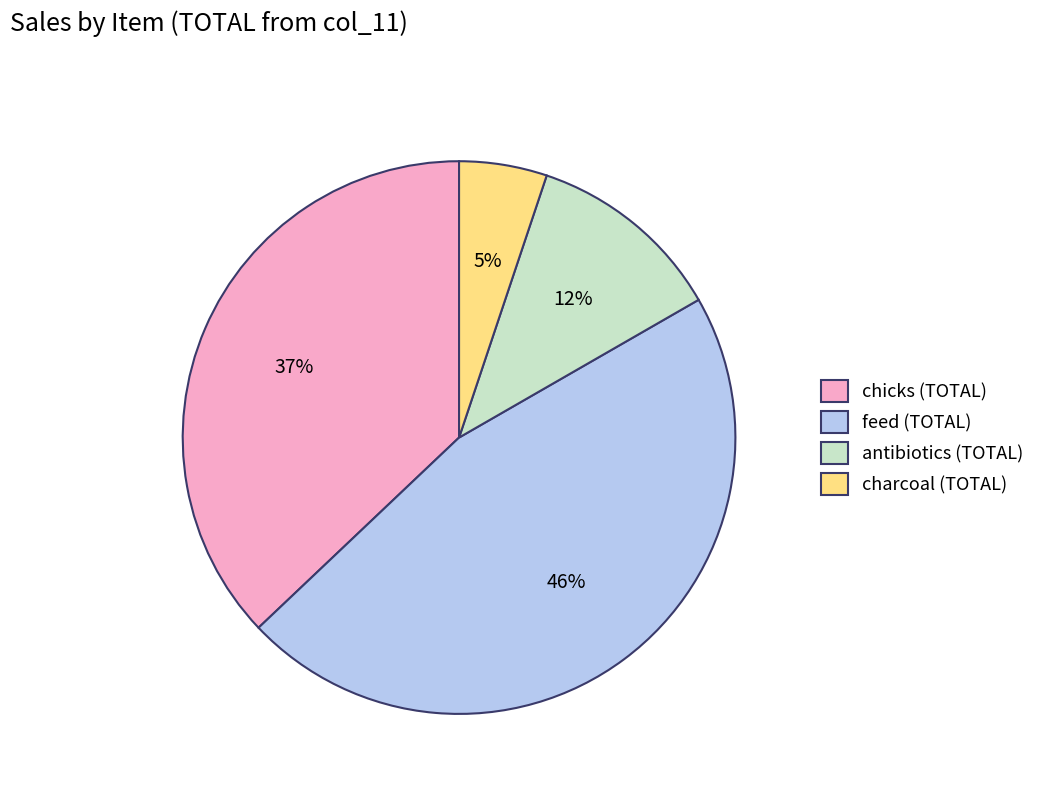

Does any single category account for the majority?

No